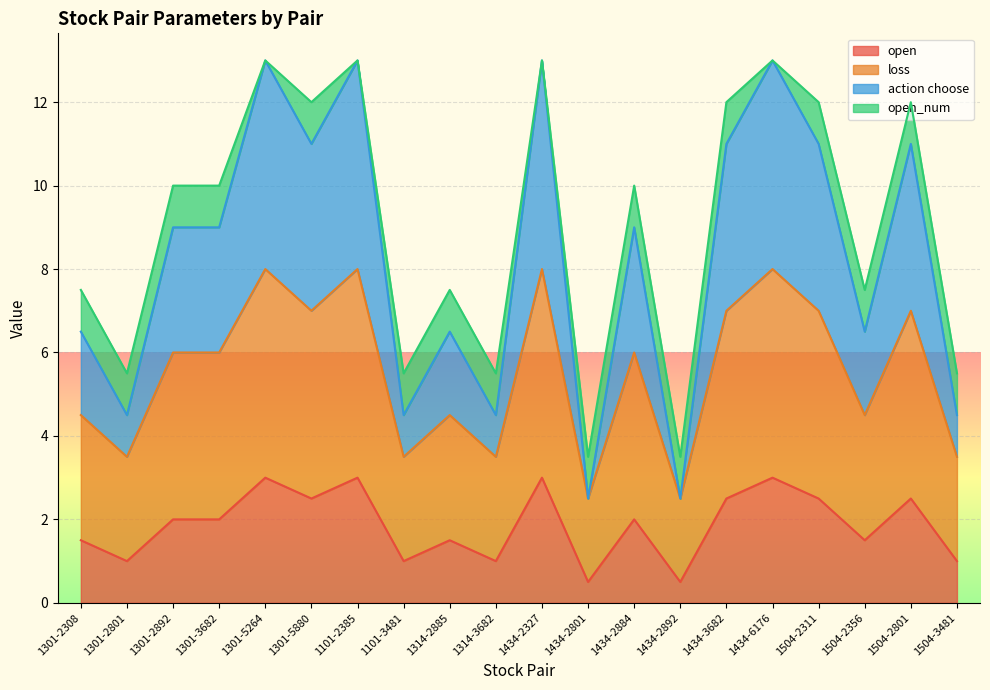

True or false: open has a value of 0.7 at 1434-3682.

False